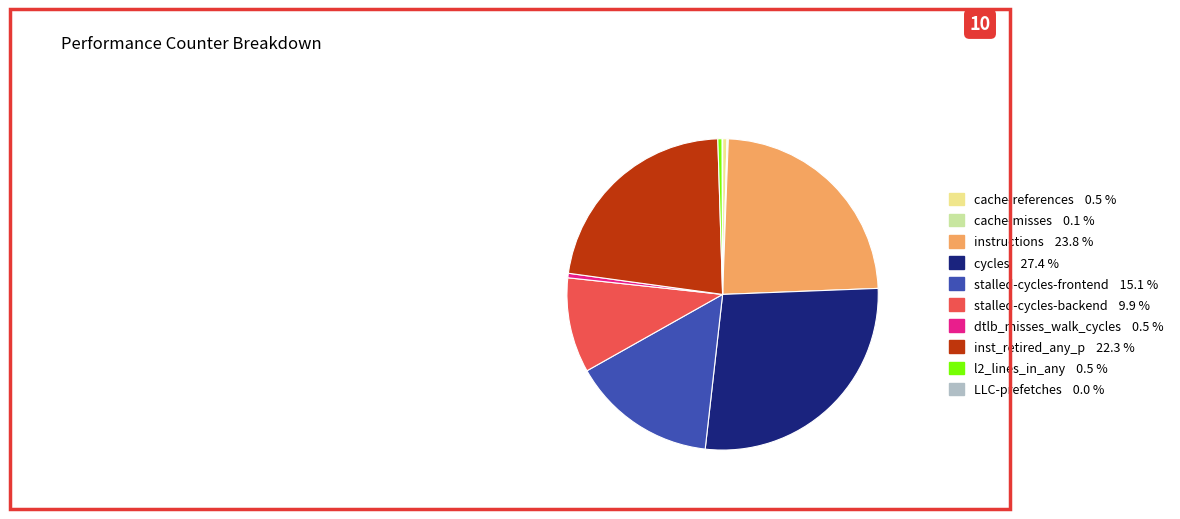

Does any single category account for the majority?

No